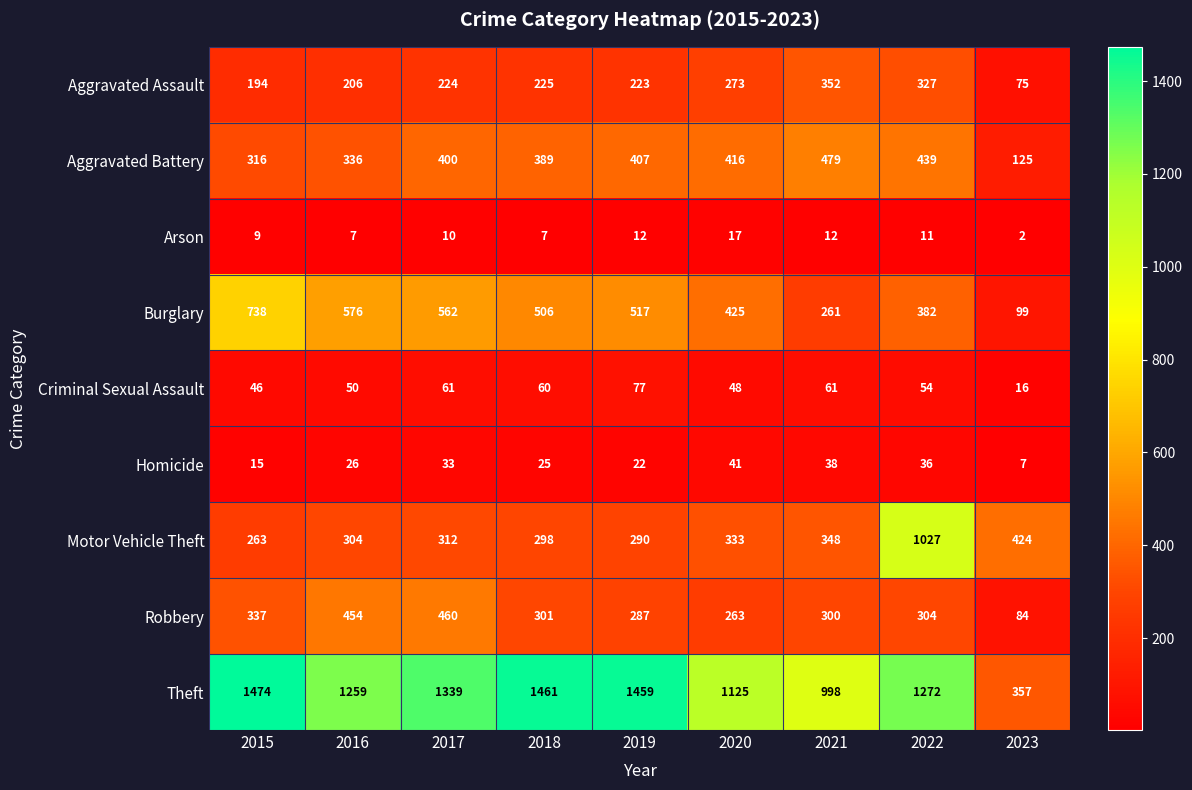

True or false: Aggravated Assault has a value of 273 at 2020.

True